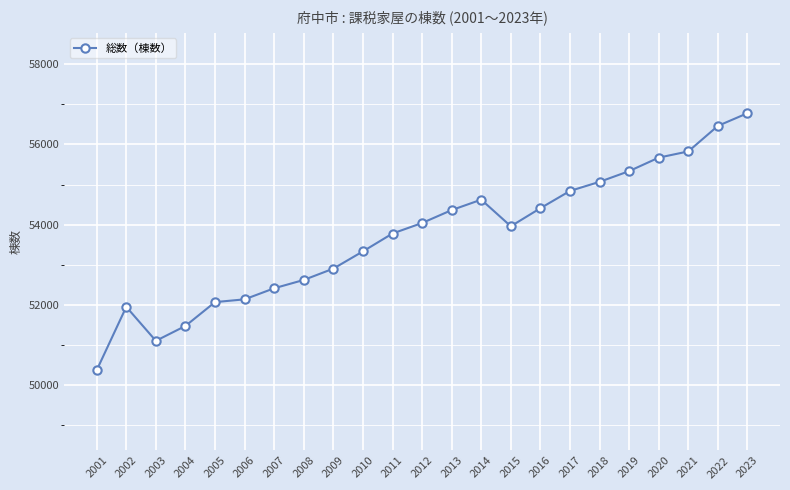

What is the change in value from 2005 to 2016?

+2340